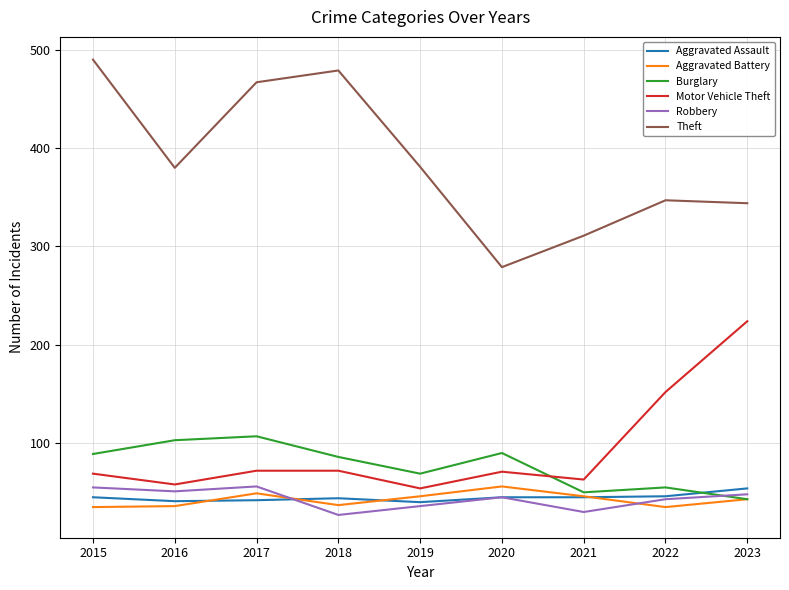

What is the spread (max minus min) of values at 2023?

301